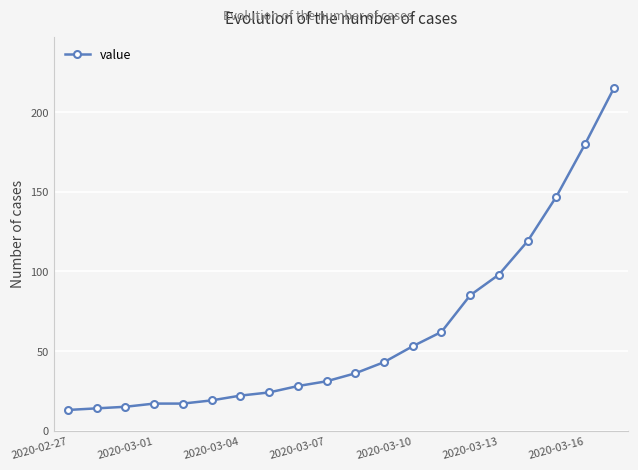

What is the average value?

62